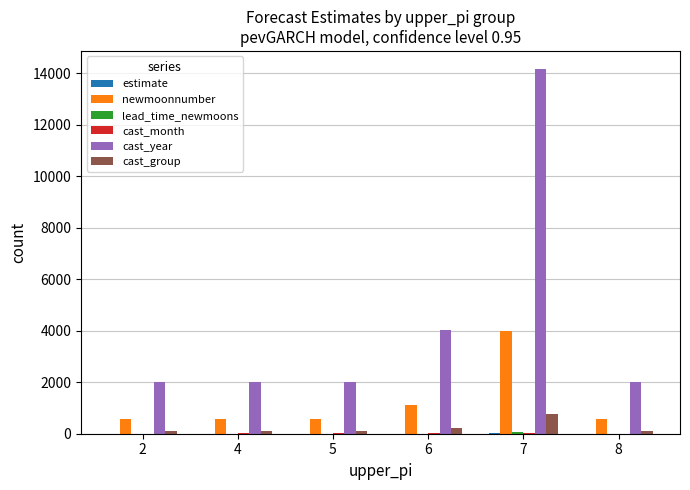

Which series changed the most between 7 and 8?

cast_year